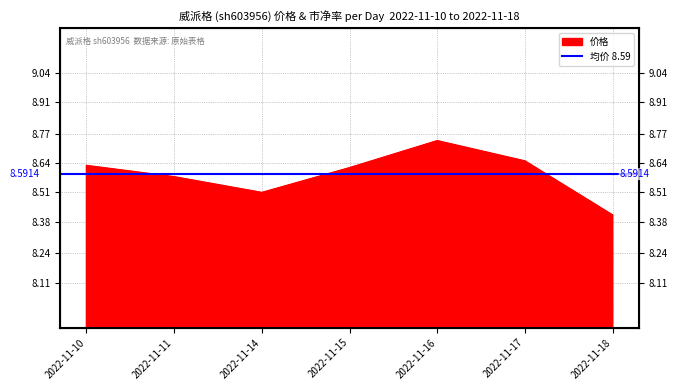

In 市净率, how many points are higher than both neighbors (excluding endpoints)?

1